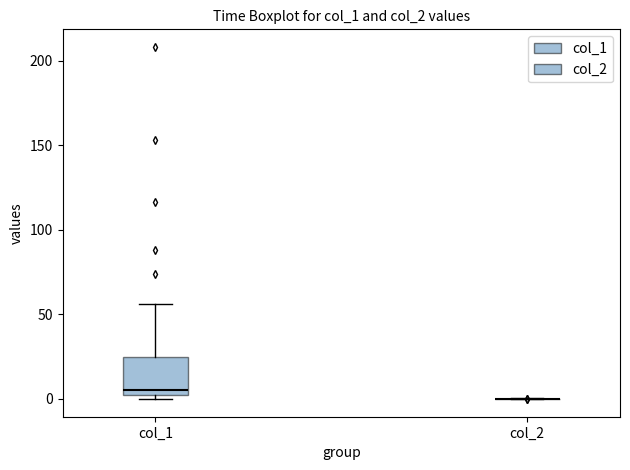

Which box is the tallest, from its lower edge to its upper edge?

col_1